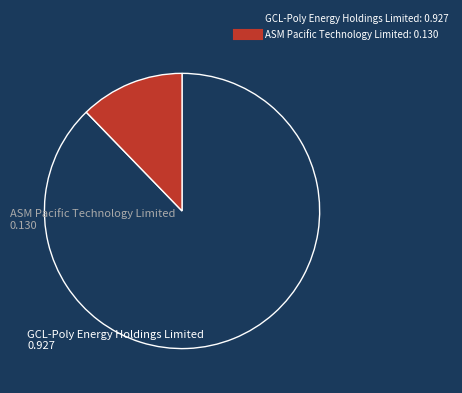

How many segments does this pie chart have?

2